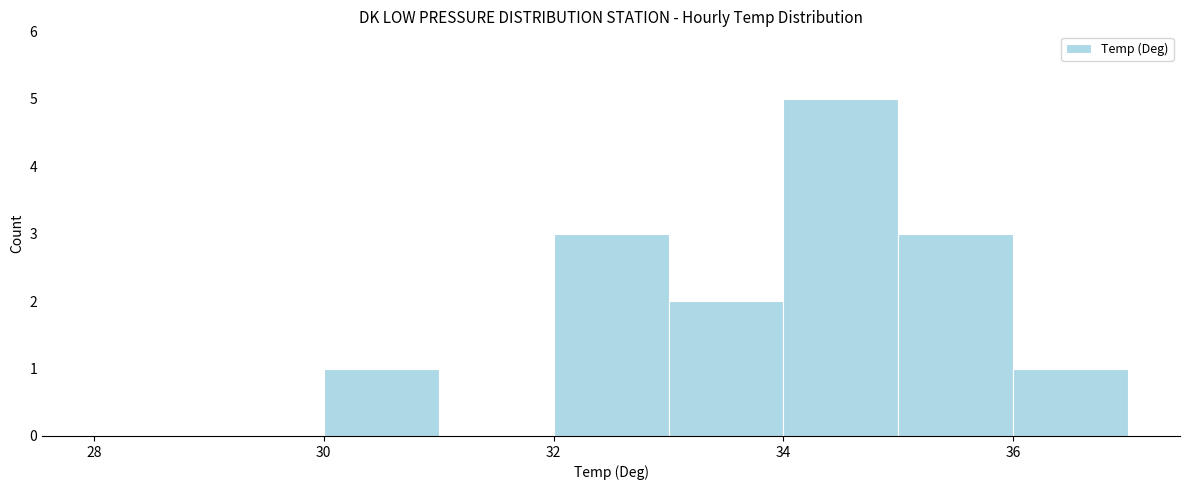

Which range on the x-axis has the tallest bar?

34 to 35